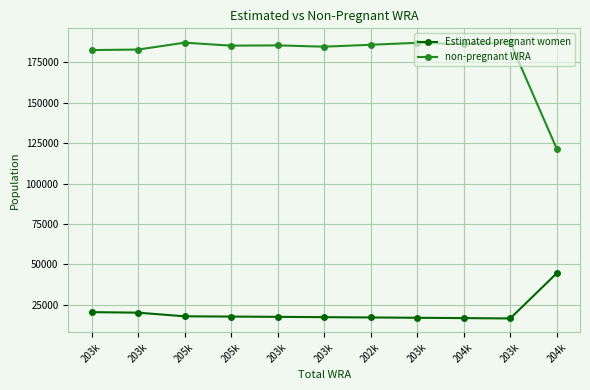

The value of non-pregnant WRA at 204k is 101232.5. True or false?

False